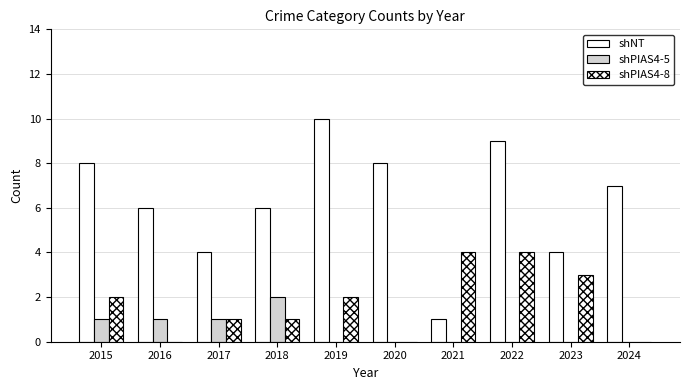

How many categories are shown in the chart?

10